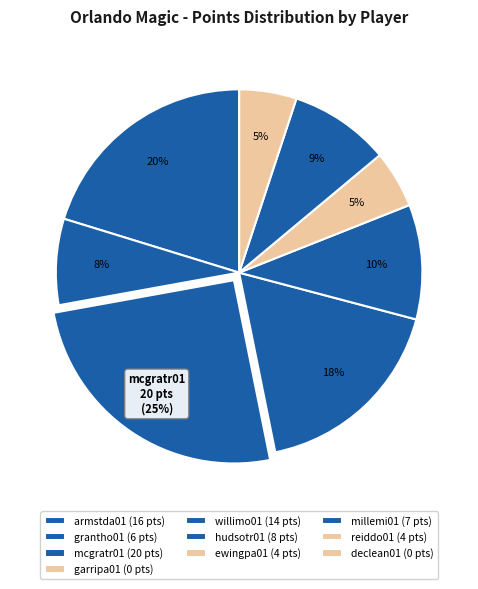

Rank the categories by value from highest to lowest.

mcgratr01, armstda01, willimo01, hudsotr01, millemi01, grantho01, ewingpa01, reiddo01, garripa01, declean01